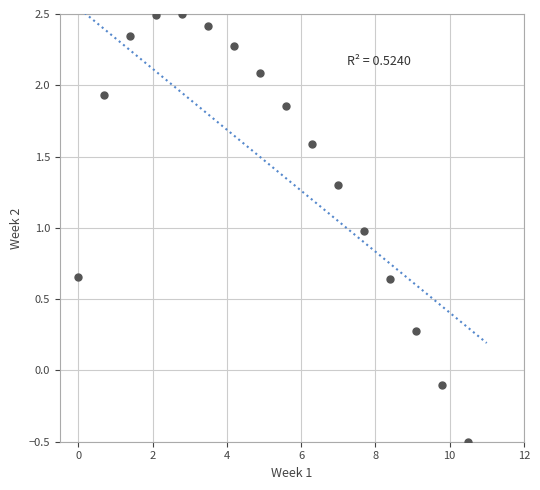

What is the range of X values (max minus min)?

10.5